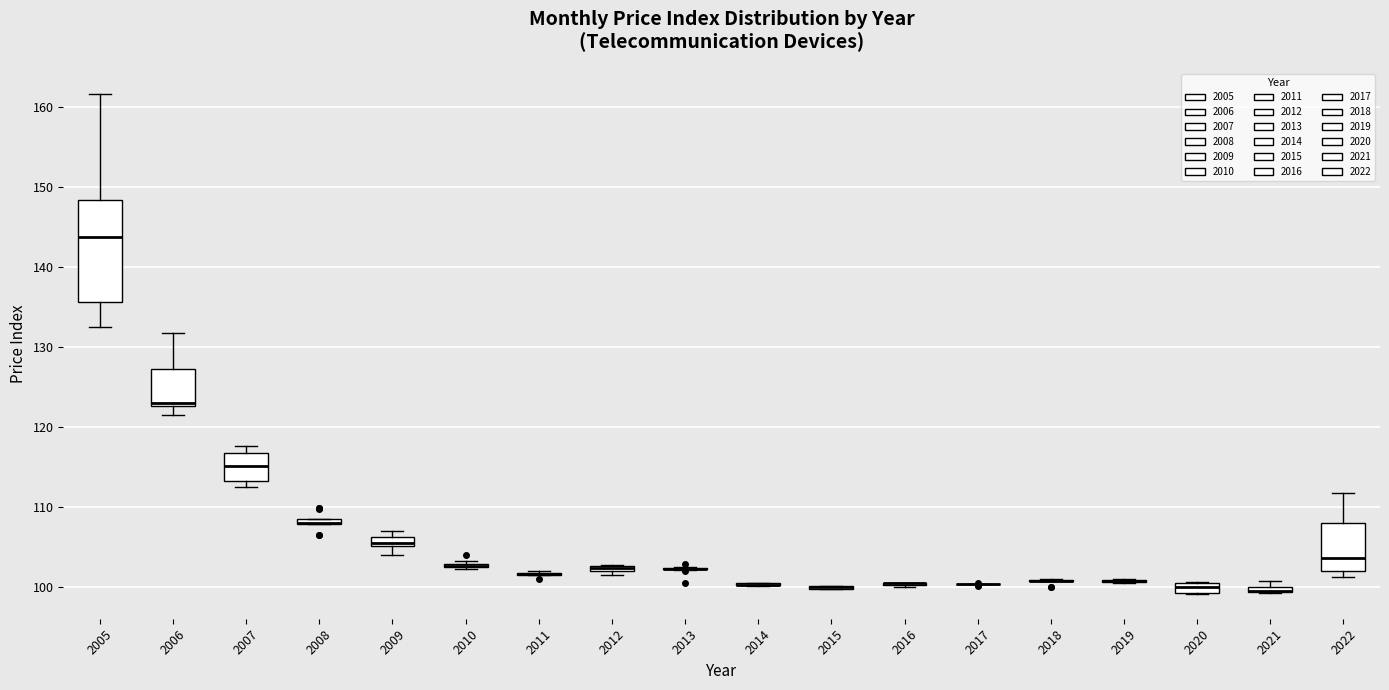

Which box is the tallest, from its lower edge to its upper edge?

2005